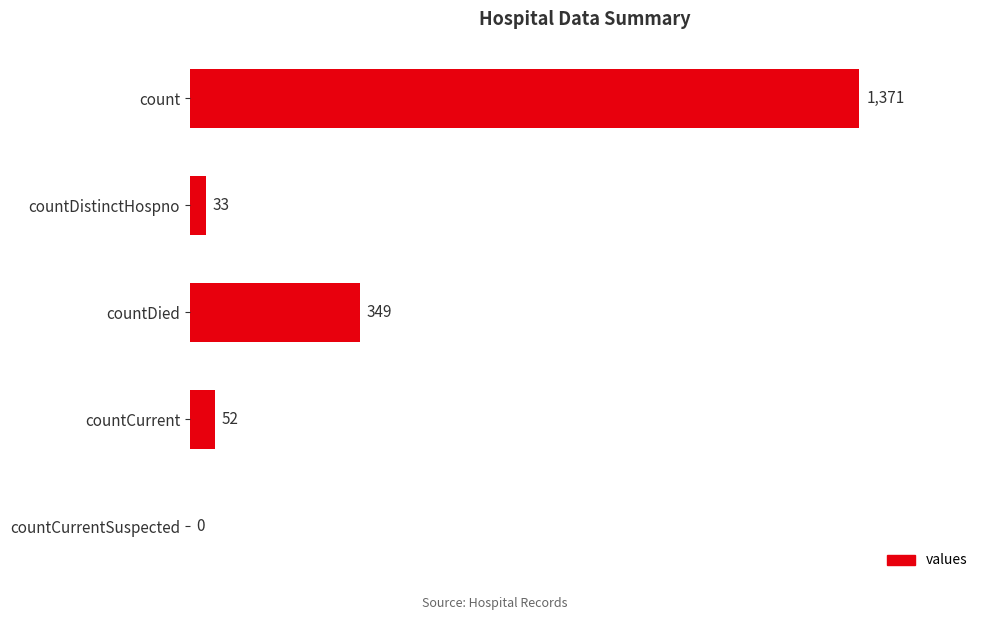

What is the change in value from count to countDied?

-1022